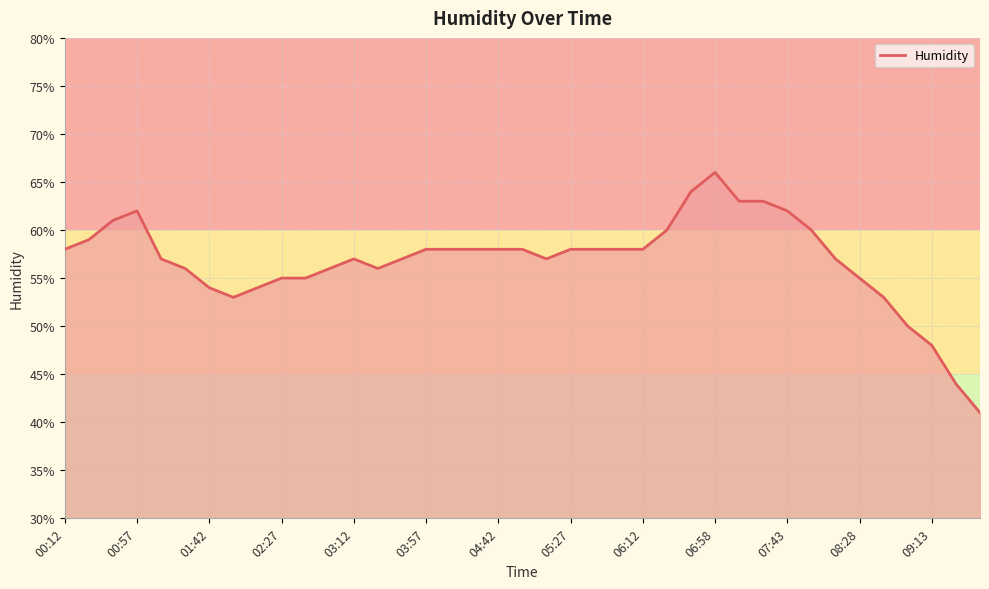

Count the values in the range 0 to 1.

39